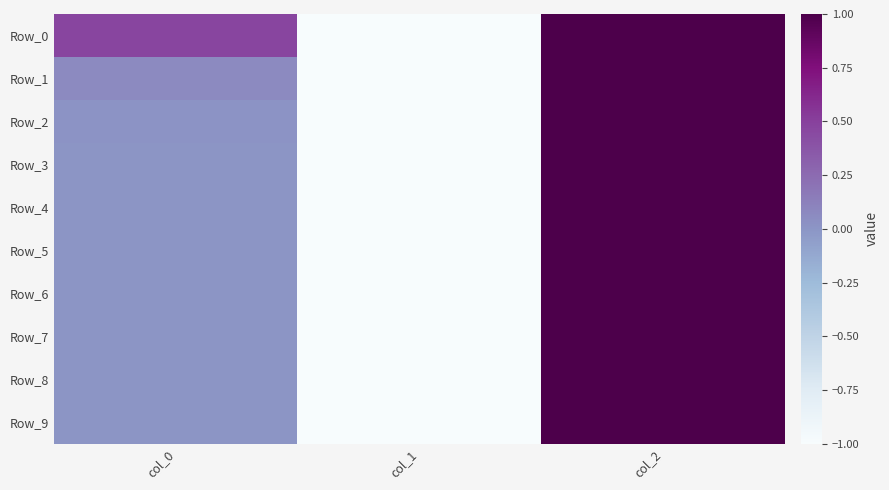

Reading left to right, list all the values displayed in this chart.

Row_0: col_0=0.5	col_1=-1.0	col_2=1.0
Row_1: col_0=0.1	col_1=-1.0	col_2=1.0
Row_2: col_0=0.0	col_1=-1.0	col_2=1.0
Row_3: col_0=0.0	col_1=-1.0	col_2=1.0
Row_4: col_0=0.0	col_1=-1.0	col_2=1.0
Row_5: col_0=0.0	col_1=-1.0	col_2=1.0
Row_6: col_0=0.0	col_1=-1.0	col_2=1.0
Row_7: col_0=0.0	col_1=-1.0	col_2=1.0
Row_8: col_0=0.0	col_1=-1.0	col_2=1.0
Row_9: col_0=0.0	col_1=-1.0	col_2=1.0